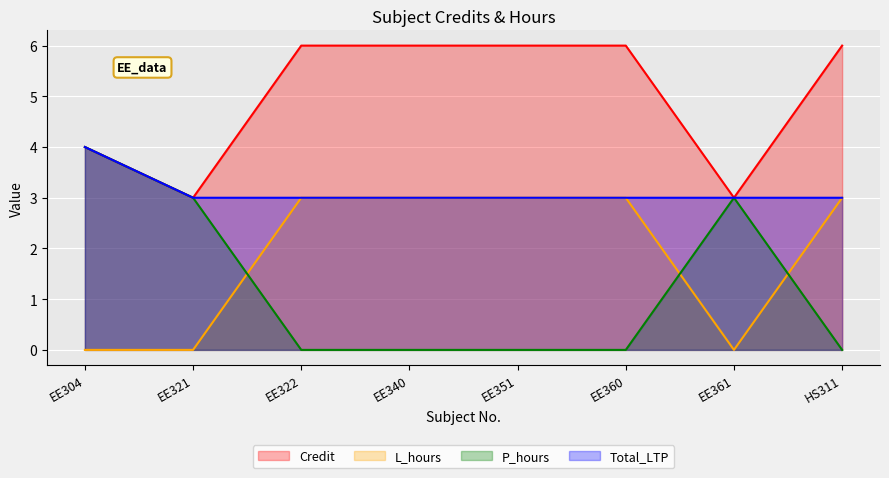

How many data points in Credit are less than 6?

3